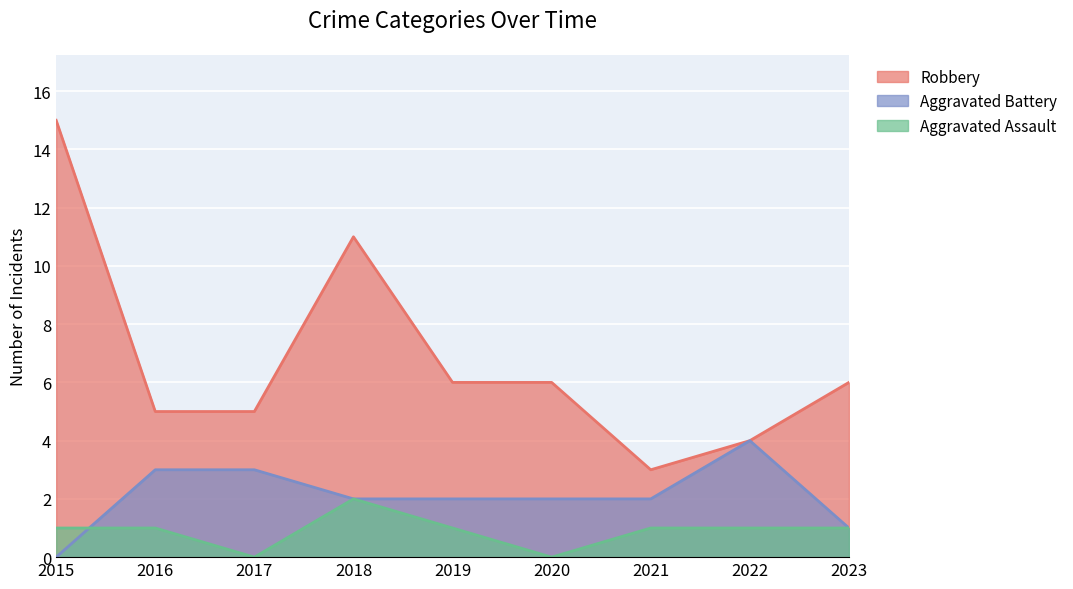

What value does the Robbery series have at 2021, to the nearest 5?

5